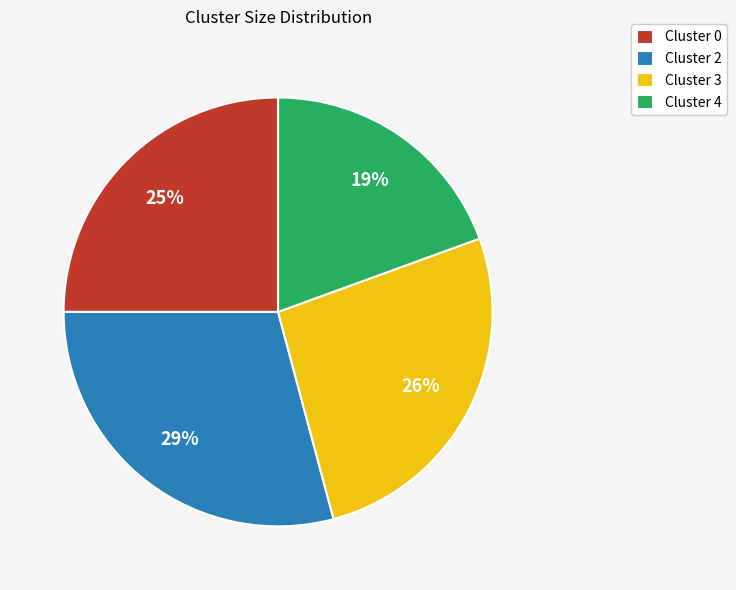

Which slice is the smallest?

Cluster 4